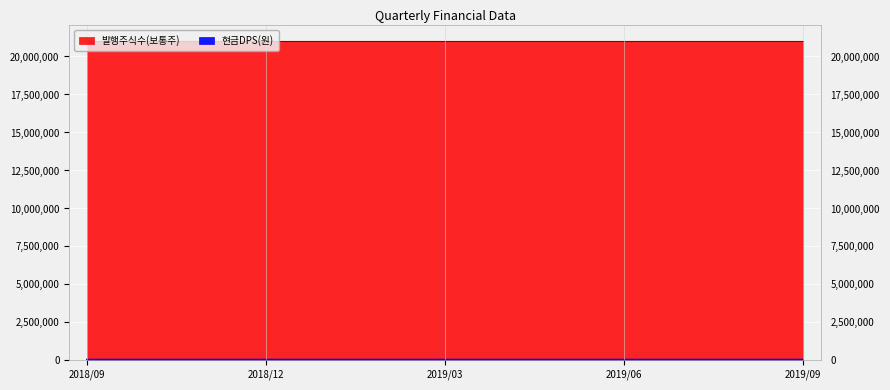

At which label is the value closest to 150?

2018/09